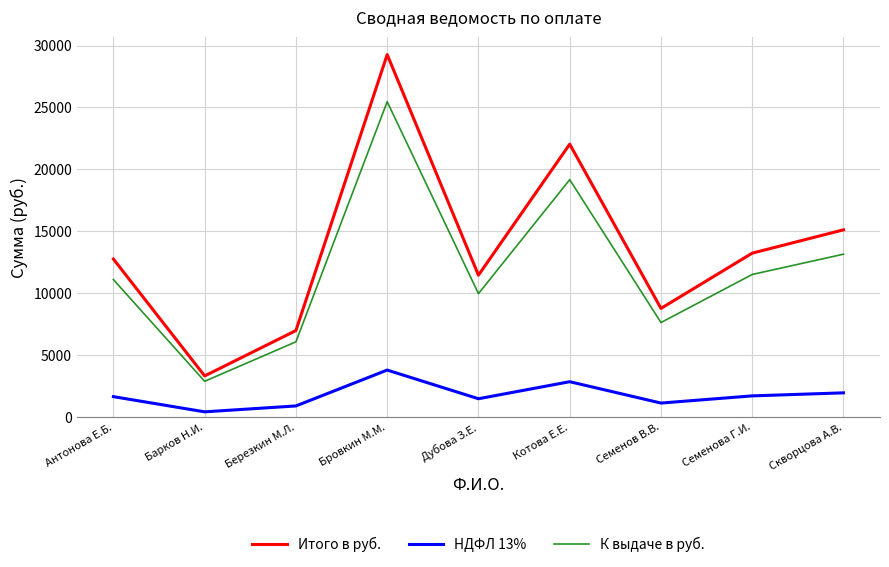

The value of К выдаче в руб. at Семенов В.В. is 7640.9. True or false?

True